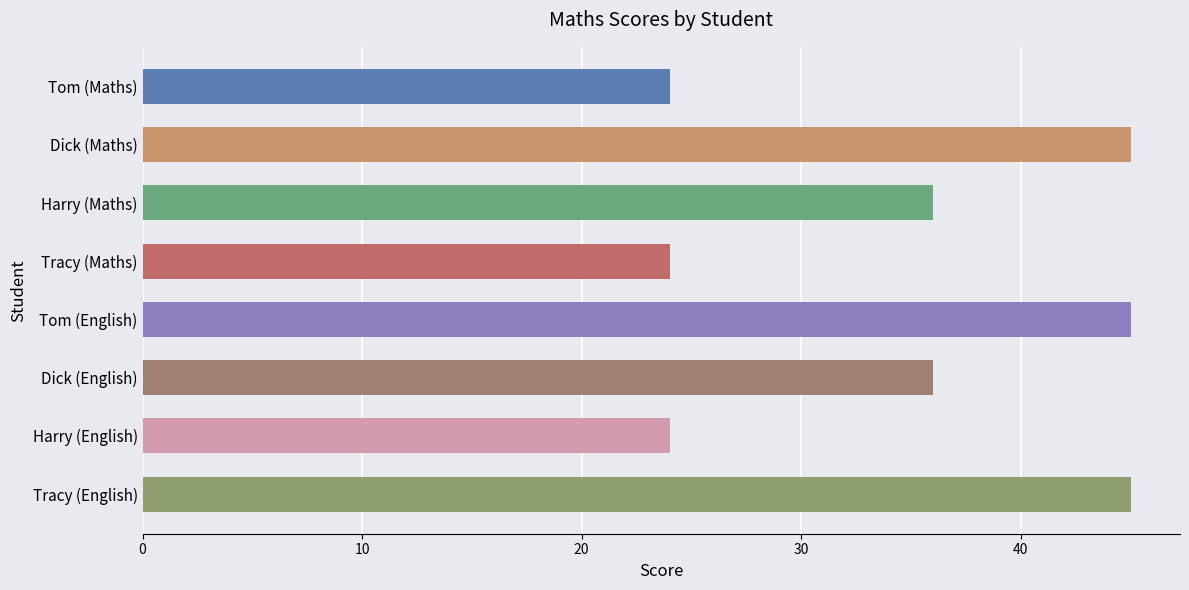

Reading top to bottom, transcribe all the data shown in this chart.

24	45	36	24	45	36	24	45